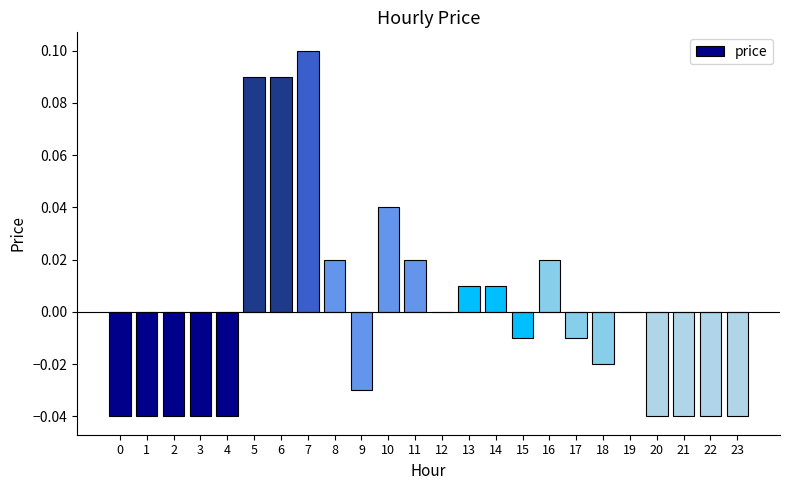

The value at 3 is -0.0. True or false?

True